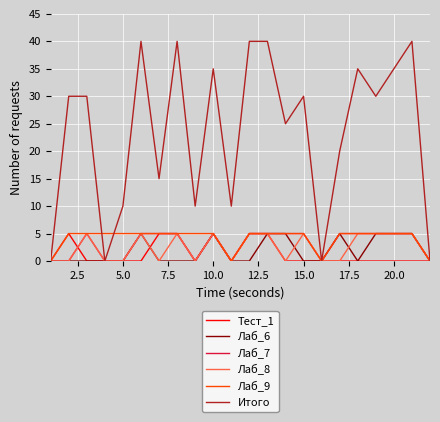

Does the chart have visible grid lines?

Yes